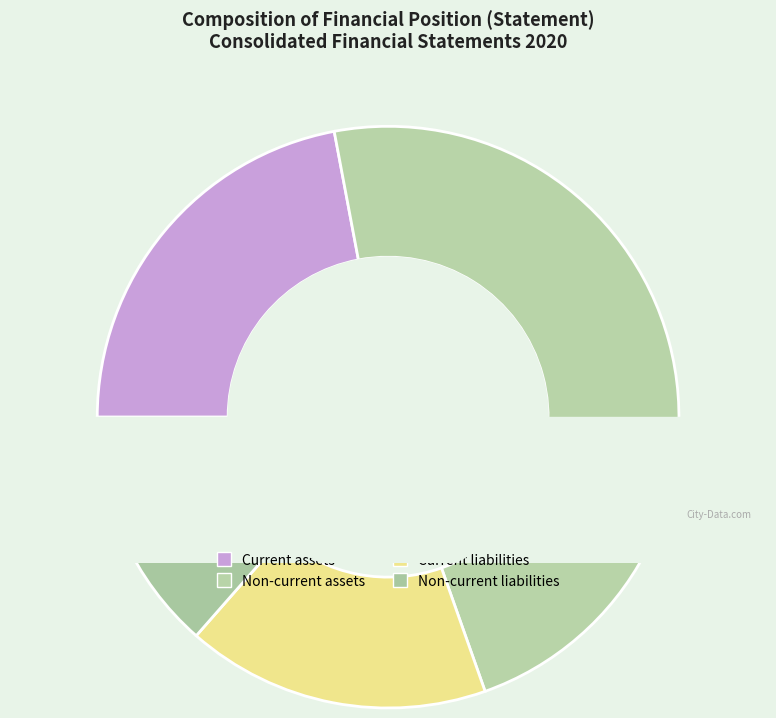

Which slice is the largest?

Non-current assets